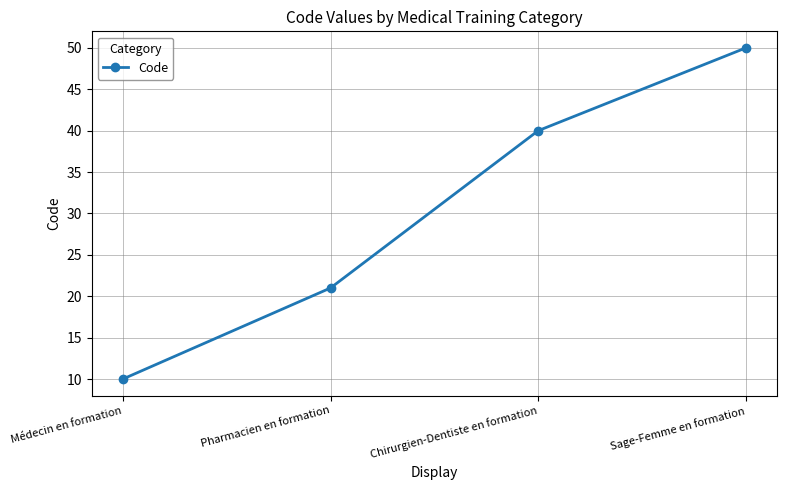

What is the label of the 2nd point from the left?

Pharmacien en formation